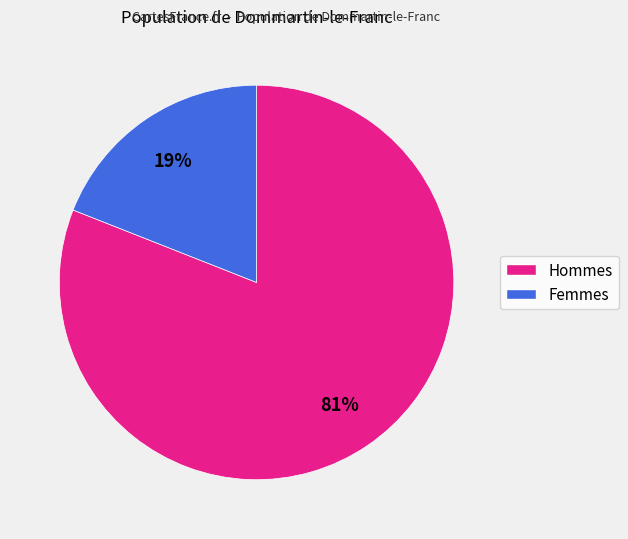

To the nearest percent, what is the difference between the largest and smallest slice percentages?

62%